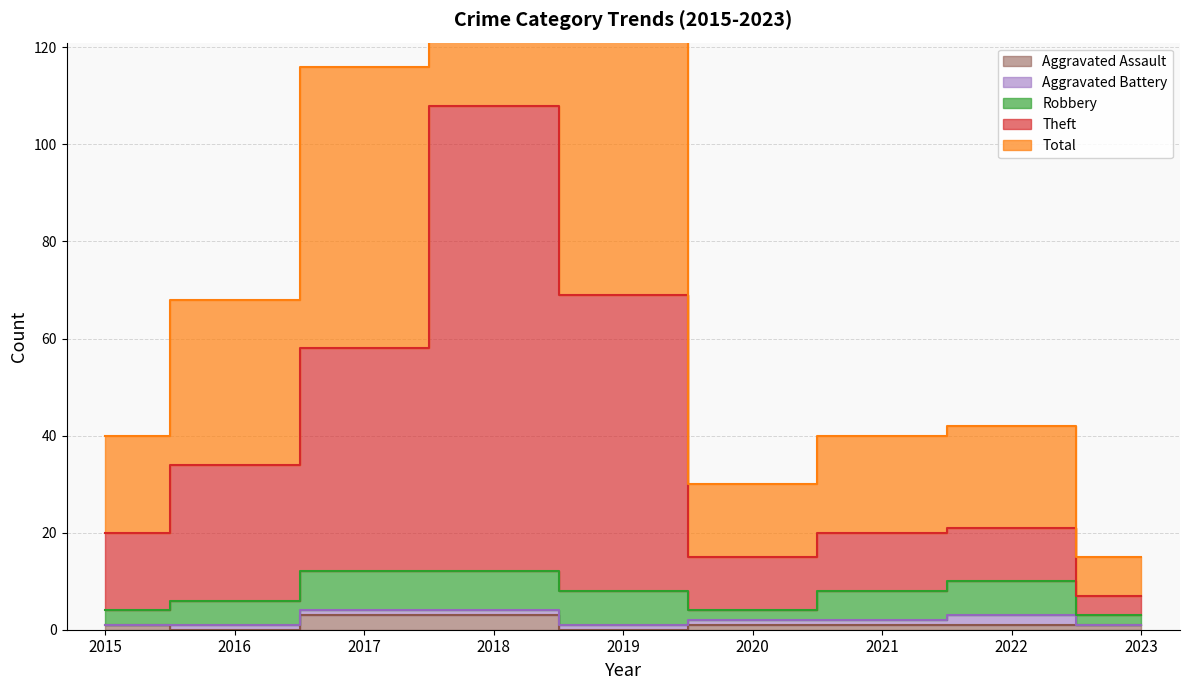

The value of Total at 2022 is 21. True or false?

True